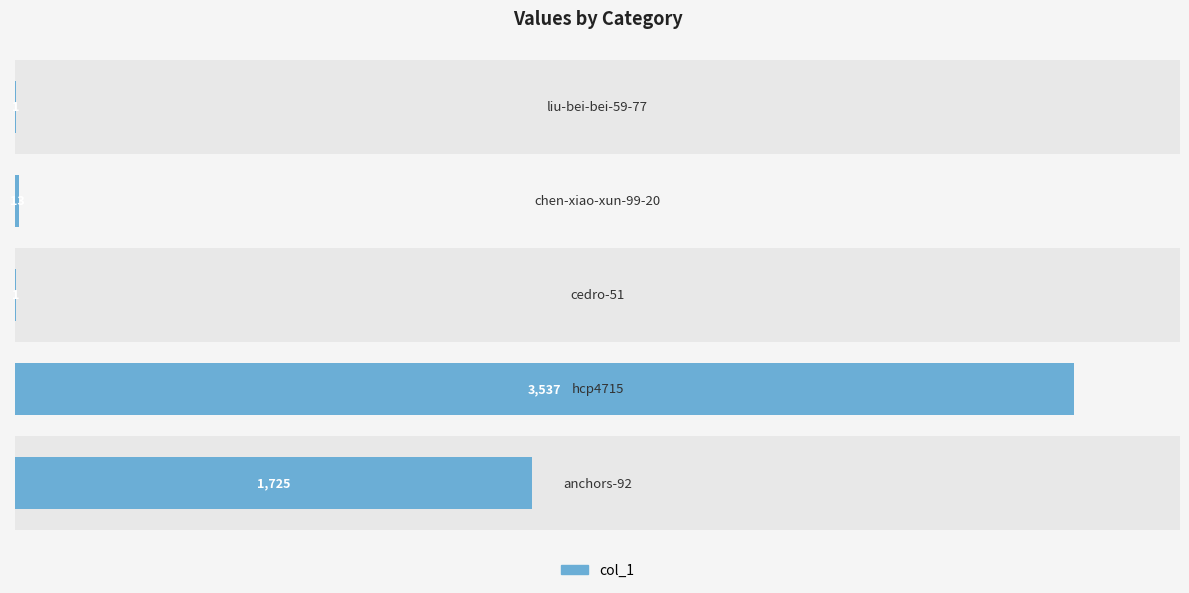

What is the value of the 1st bar from the left?

1725